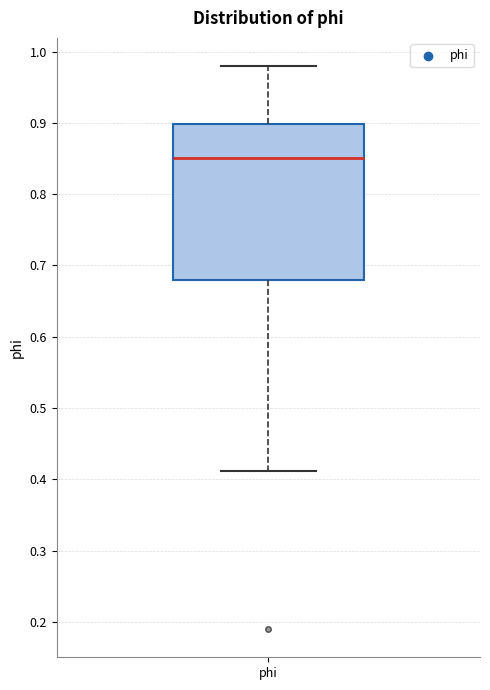

Where does the upper whisker of the box for phi end on the y-axis? The values are not printed on the chart, so give them approximately, as read against the axis.

0.98